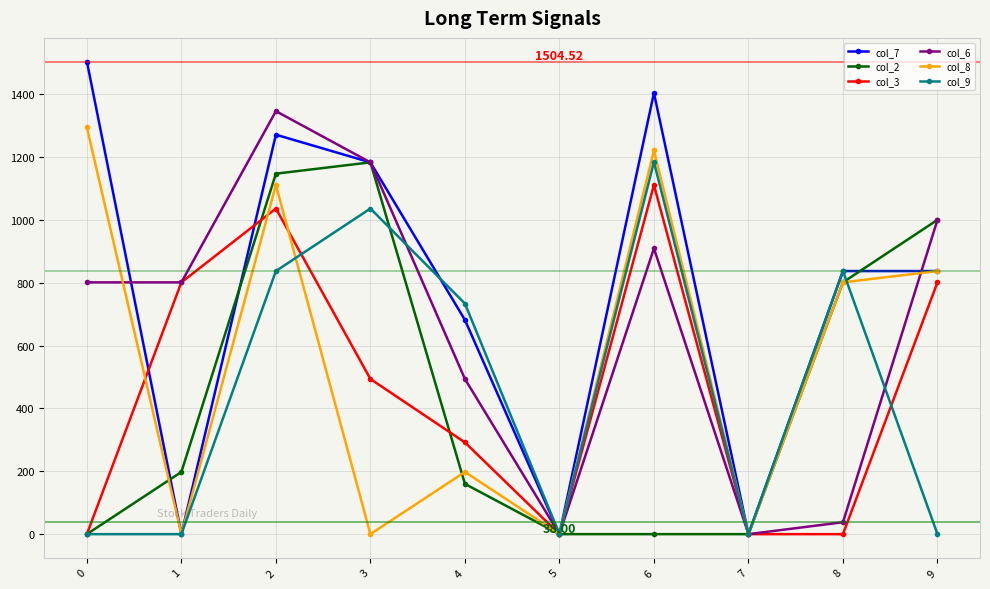

Is the value of col_2 at 4 greater than the value of col_8 at 6?

No